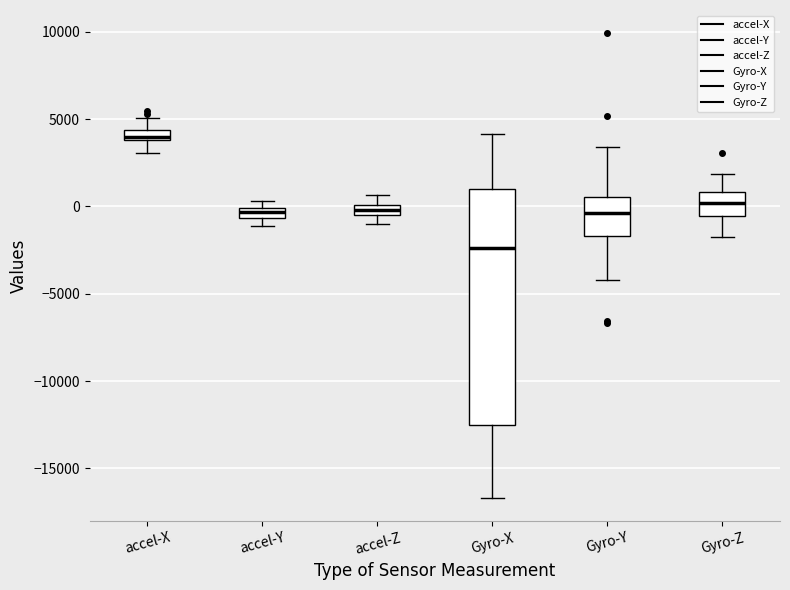

Comparing the boxes themselves (not the whiskers), which one is the tallest?

Gyro-X